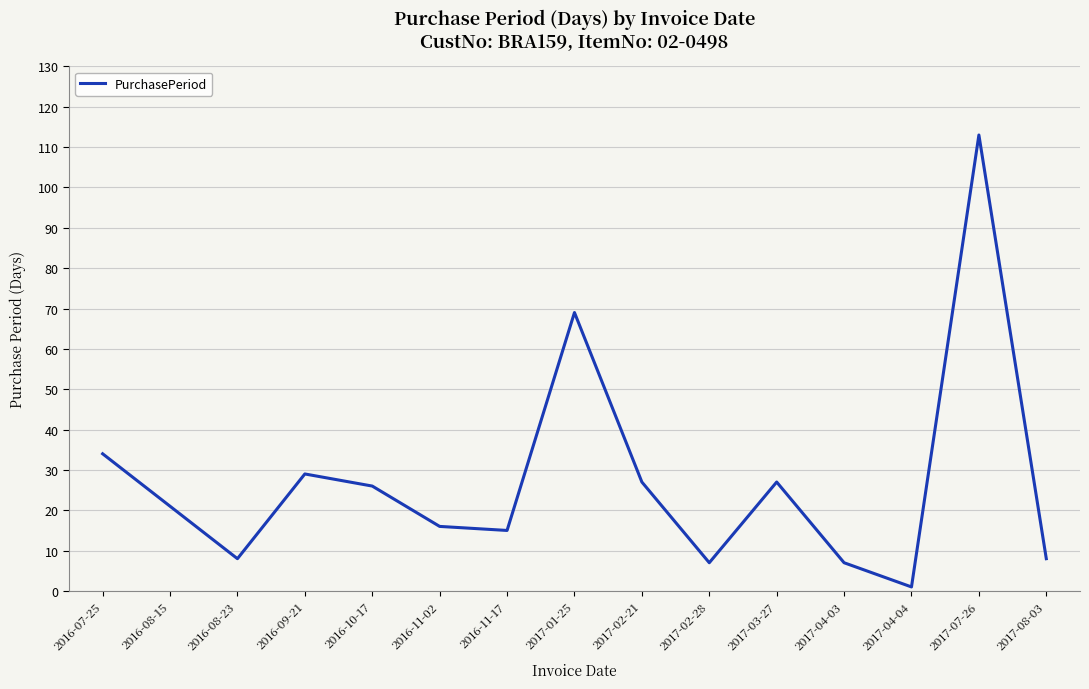

What position from the right is 2016-11-17?

9